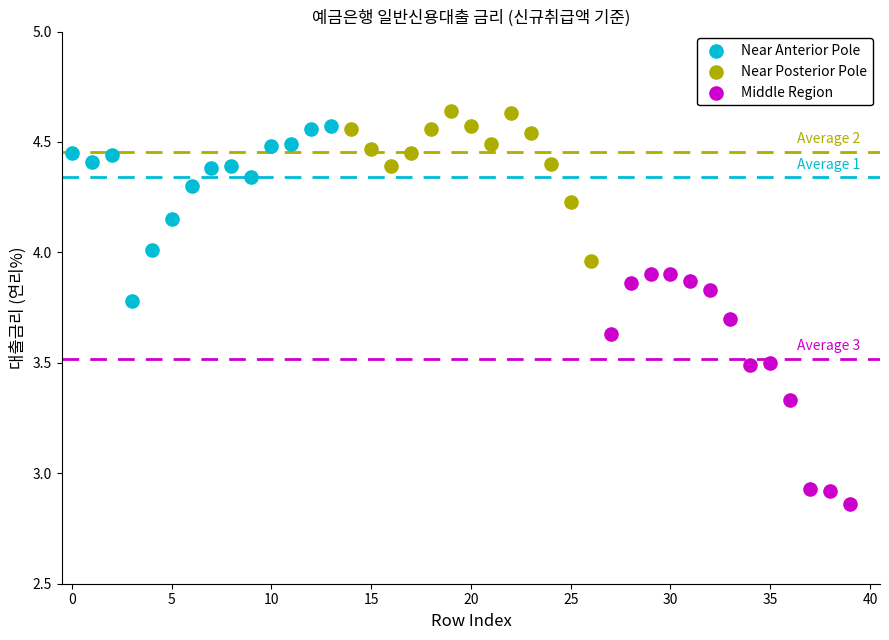

Which series has the widest spread of Y values?

Middle Region